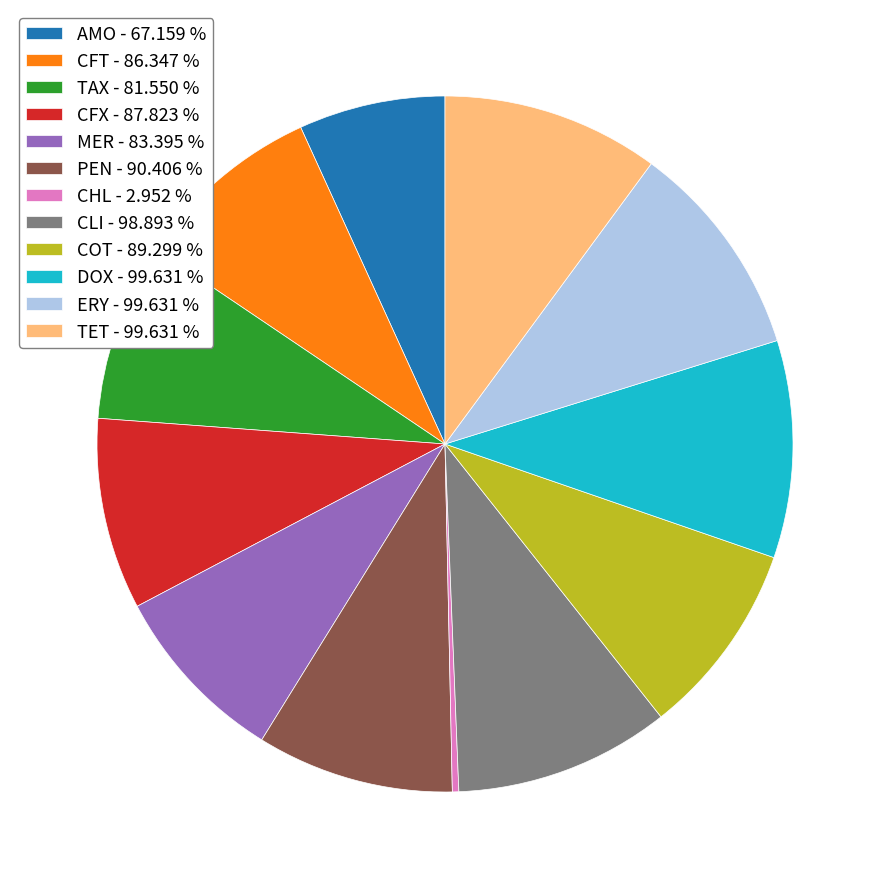

Is the sum of ERY and PEN greater than half?

No